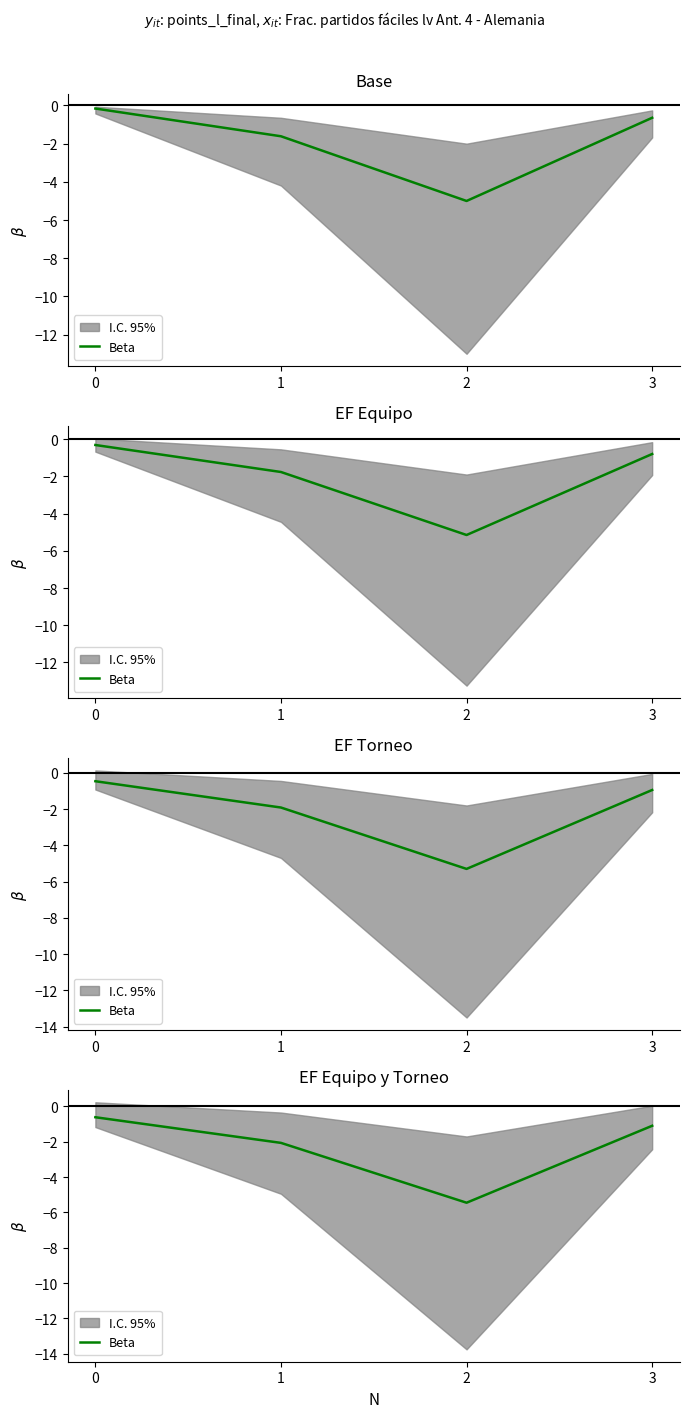

Rank the categories by value from highest to lowest.

0, 3, 1, 2